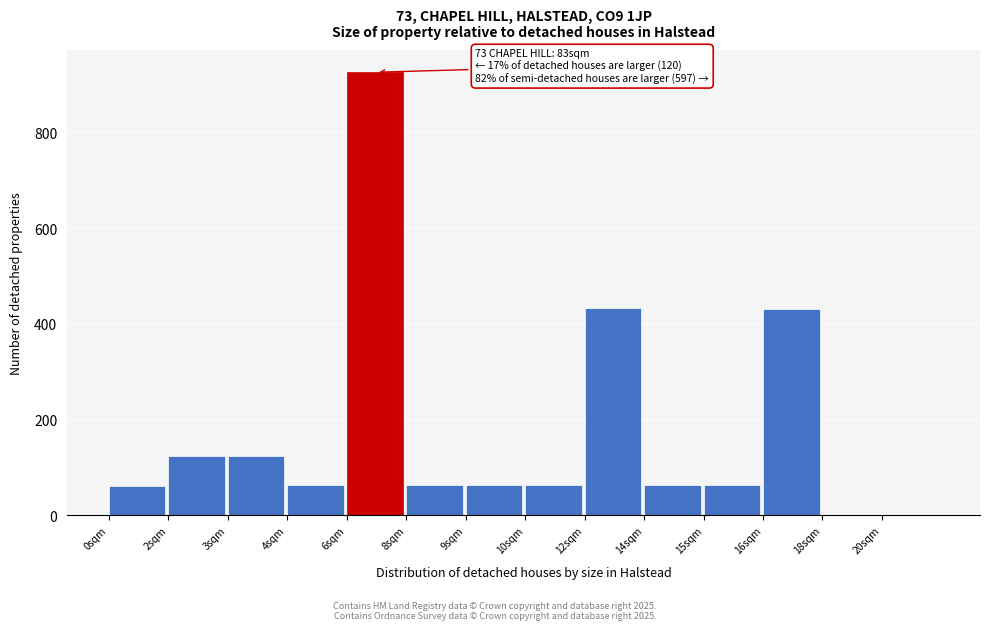

What is the sum of all values?

2472